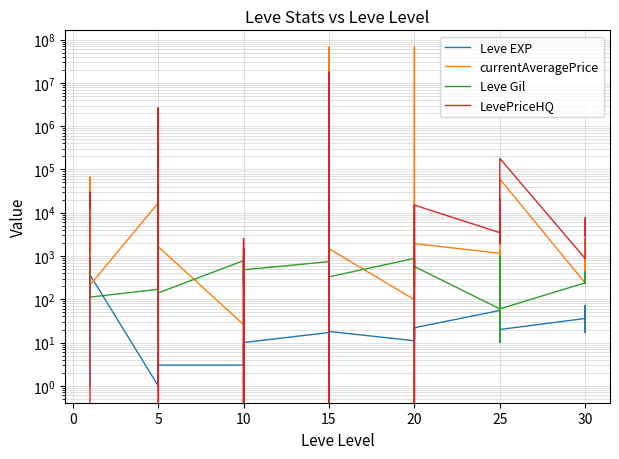

What is the value of the currentAveragePrice point at the 28th from the left?

933.5